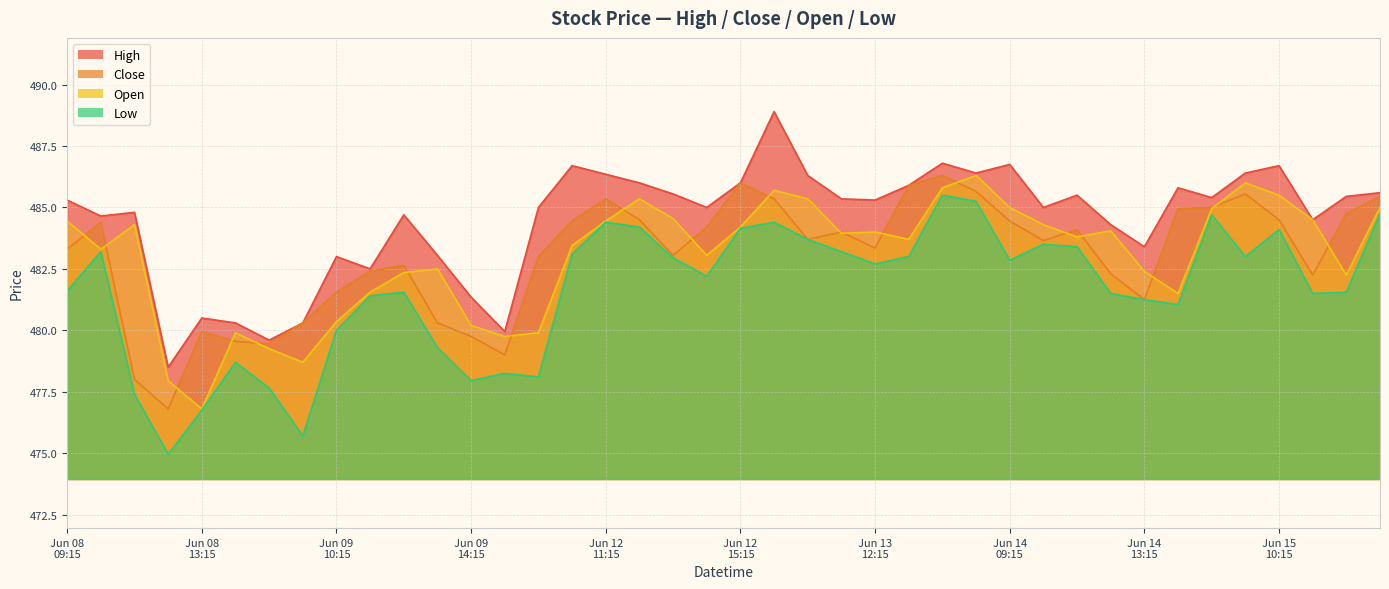

The Close series shows 485.0 at 2023-06-14 14:15. True or false?

True